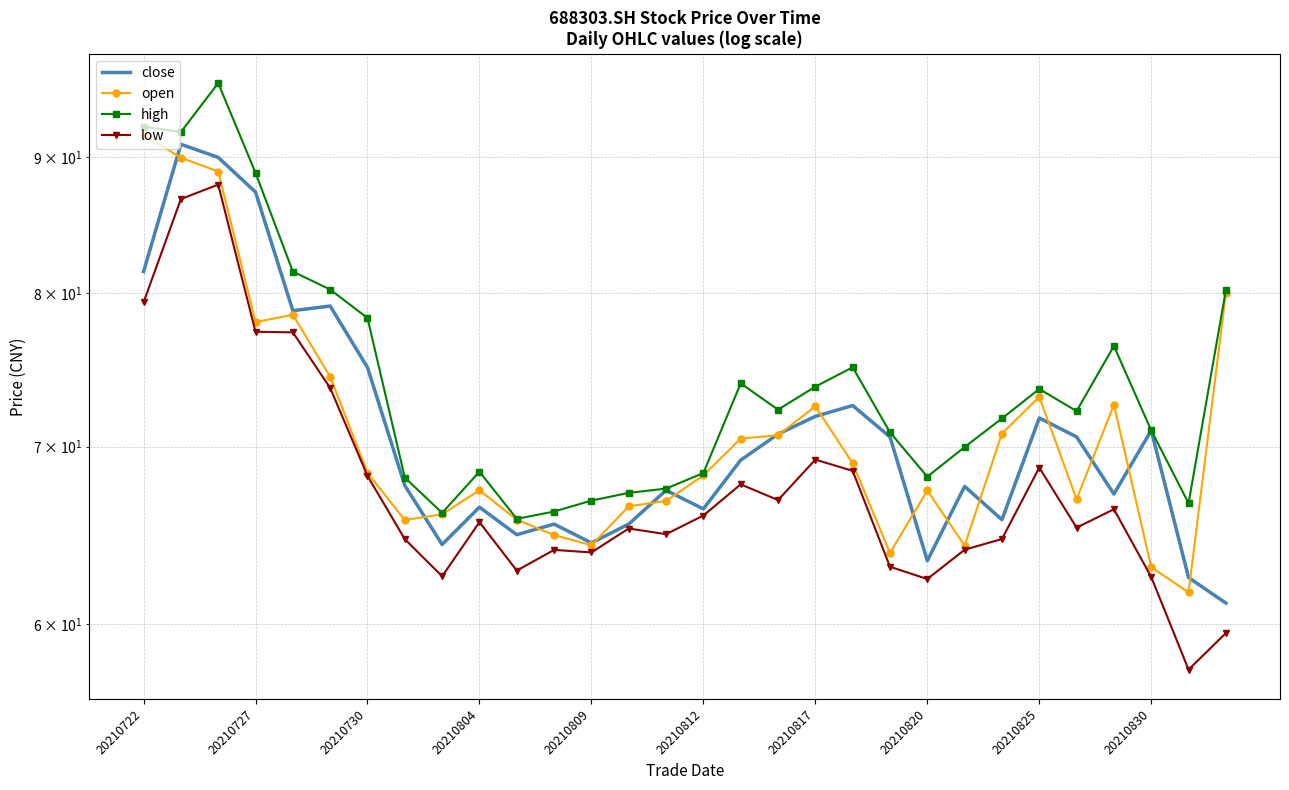

What is the smallest value displayed?

57.7